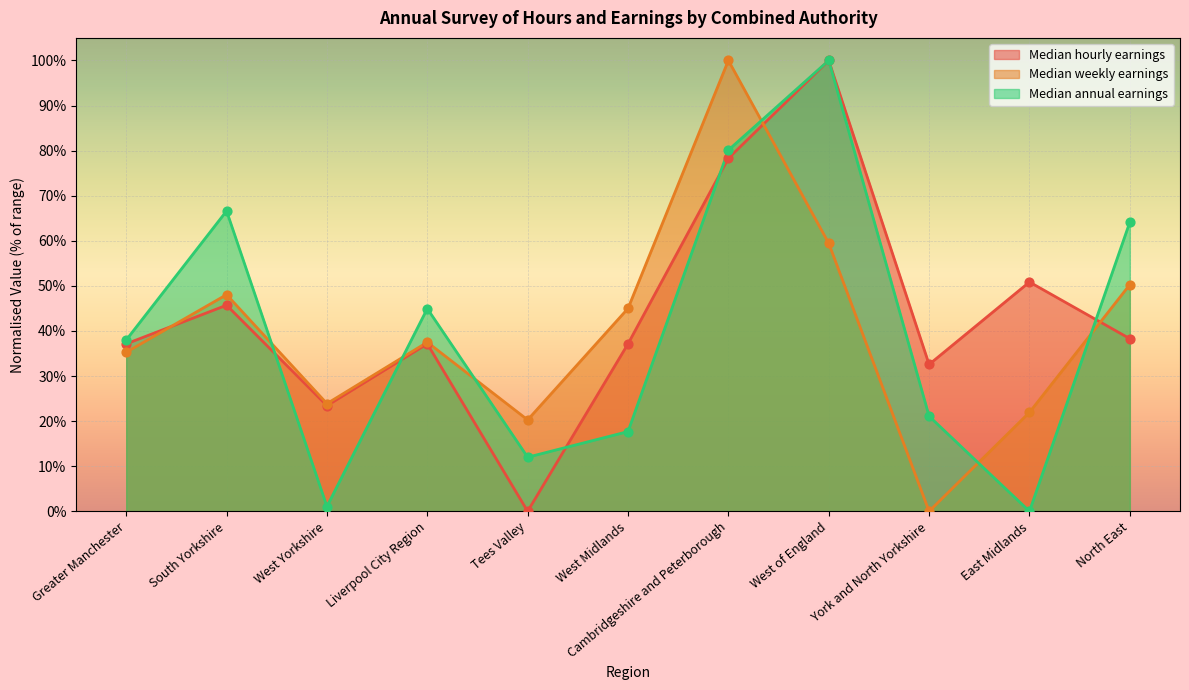

What is the total value across all series at Cambridgeshire and Peterborough?

258.4